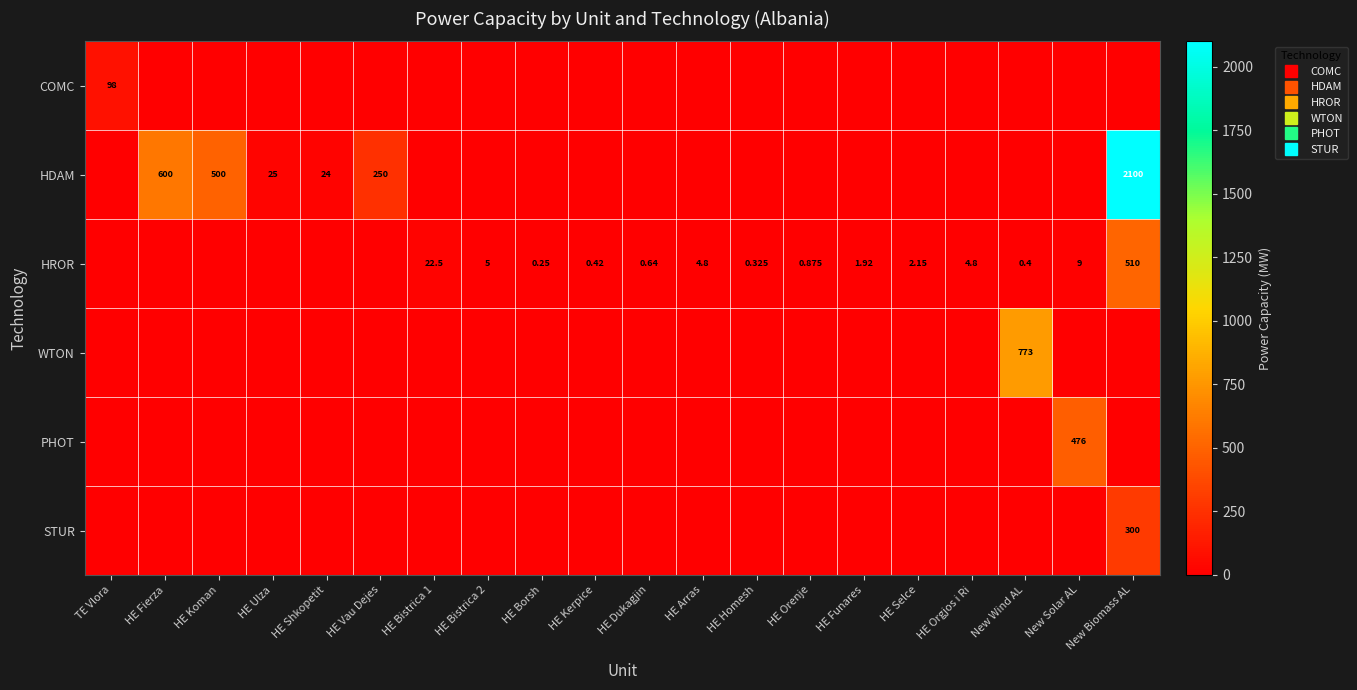

Which category has the lowest value in the HROR series?

TE Vlora